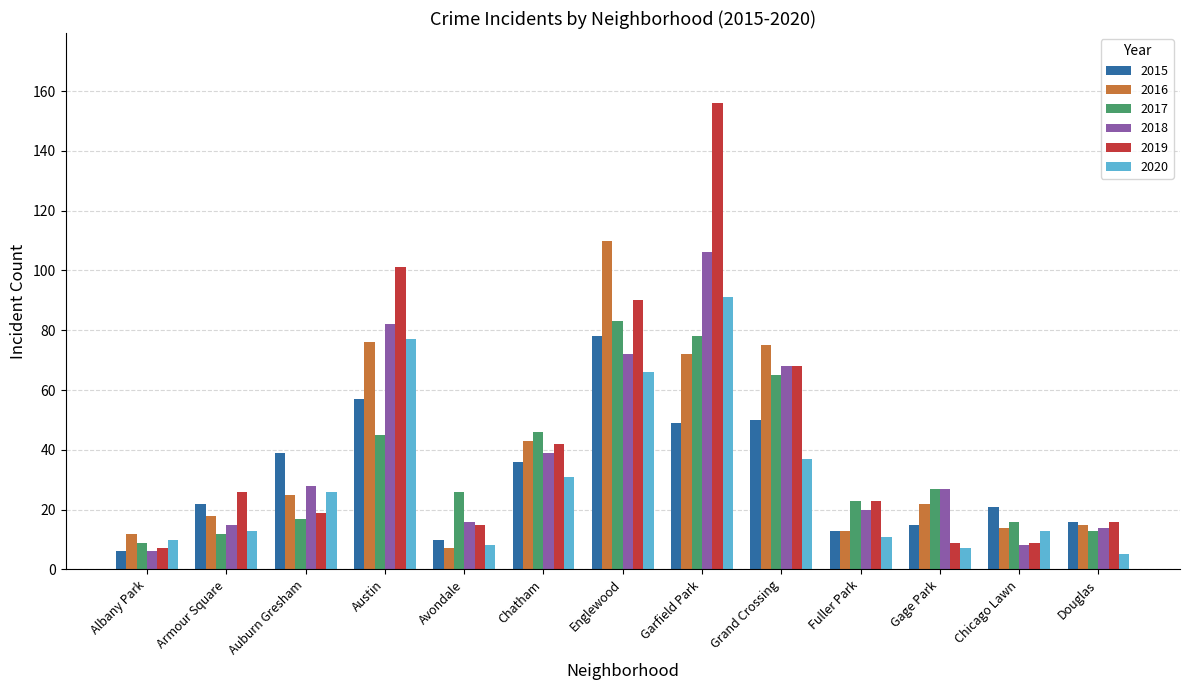

What is the value of the 2015 bar at the 12th from the left?

21